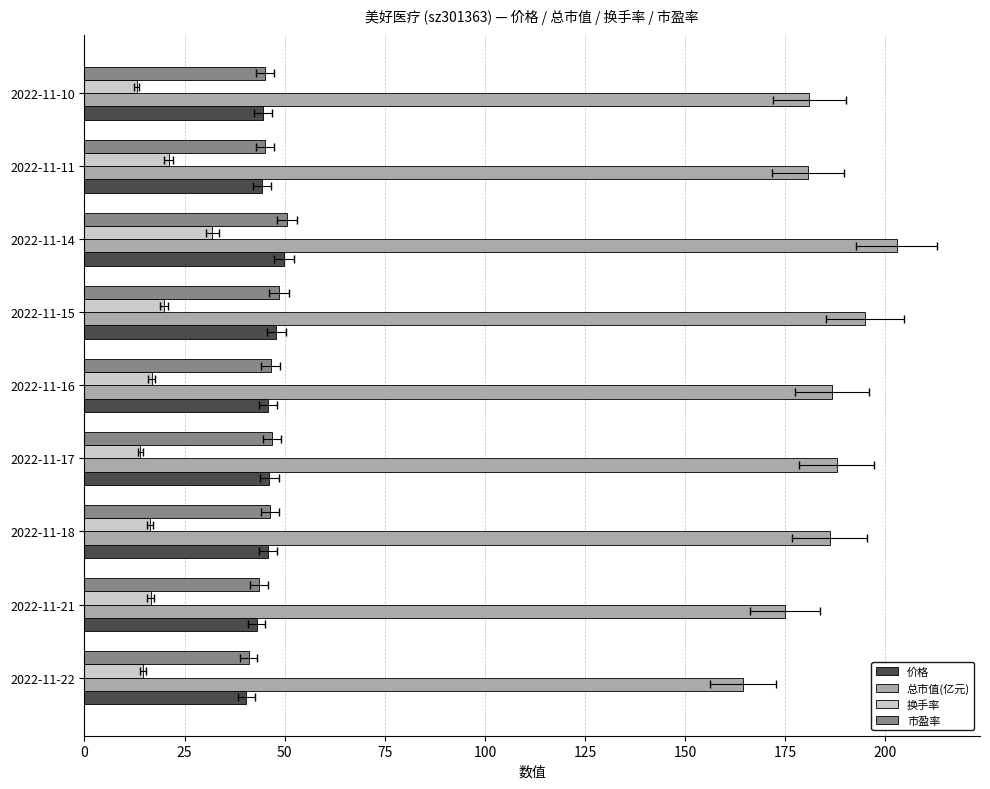

How many values in the 换手率 series are below 16?

3